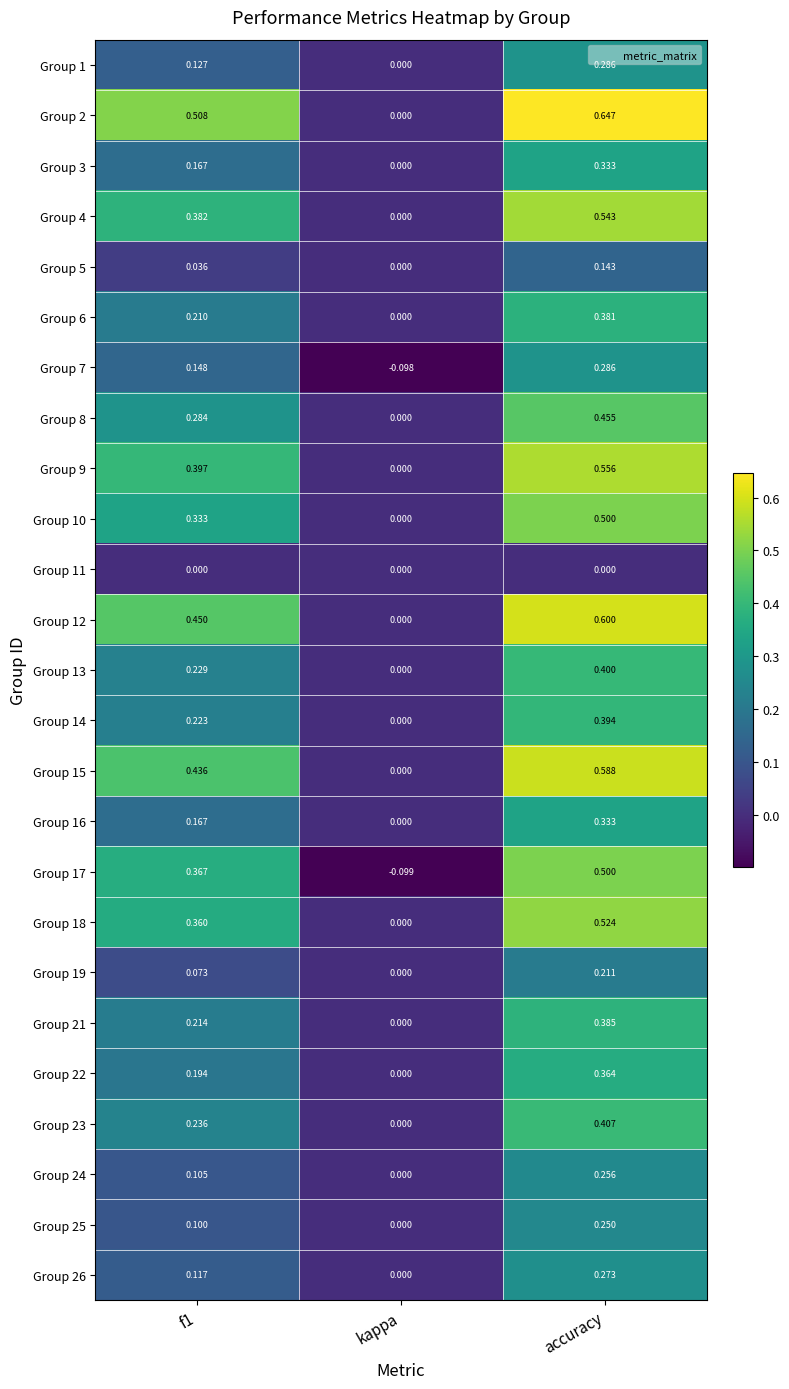

Which series has the largest range (max minus min)?

Group 2